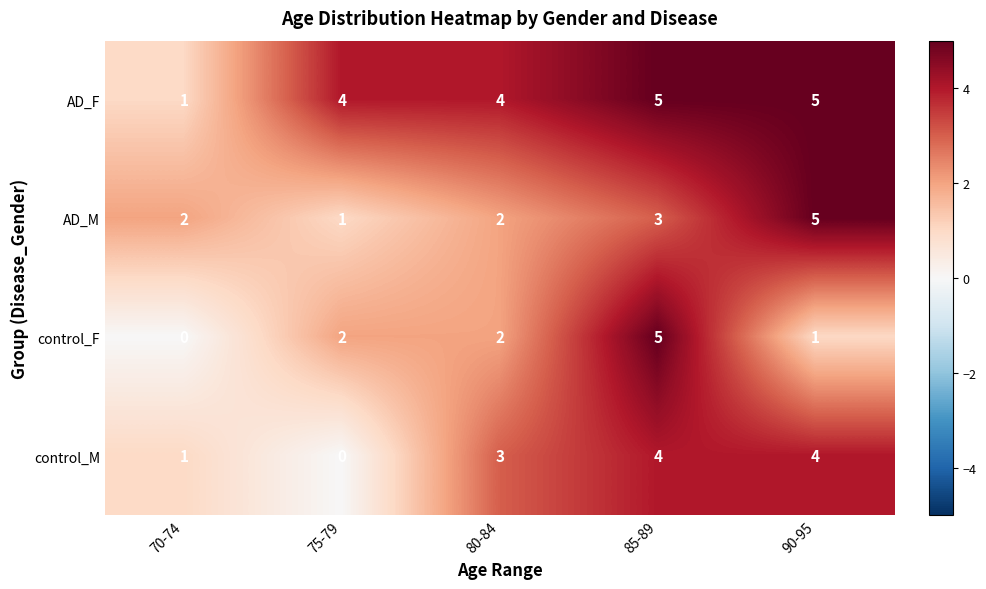

At which label does control_M reach its minimum?

75-79